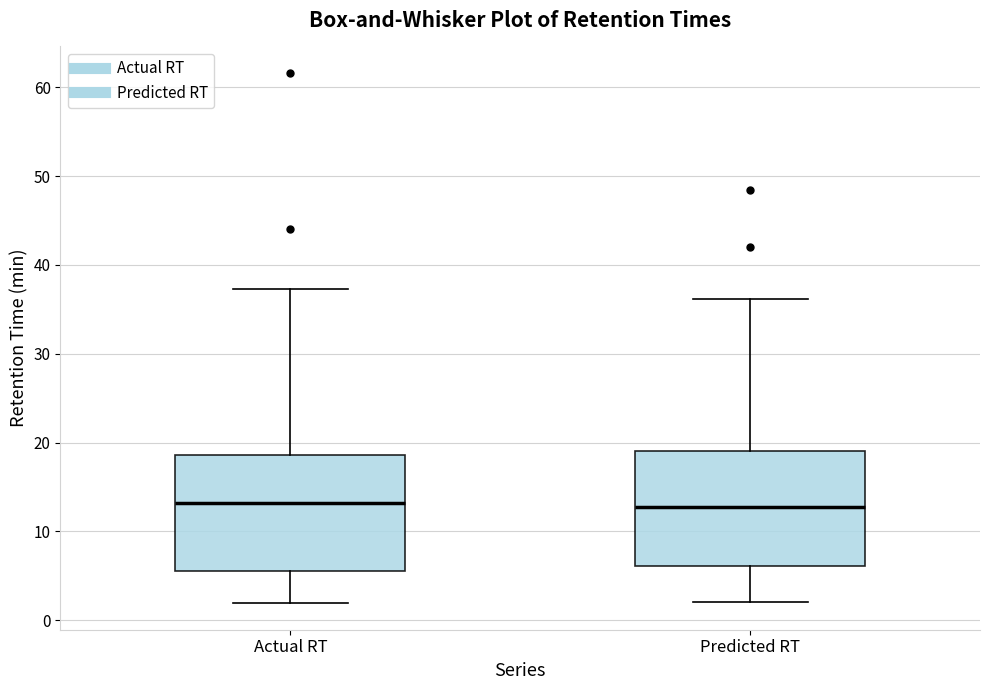

Where is the lower edge of the box for Actual RT on the y-axis? The values are not printed on the chart, so give them approximately, as read against the axis.

6